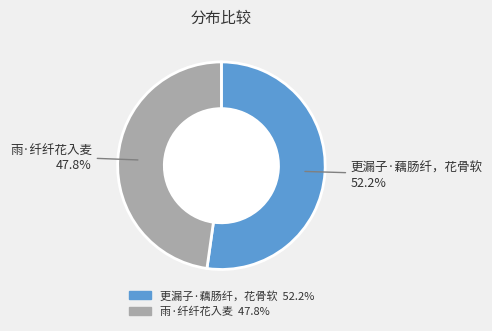

How many slices are in this pie chart?

2